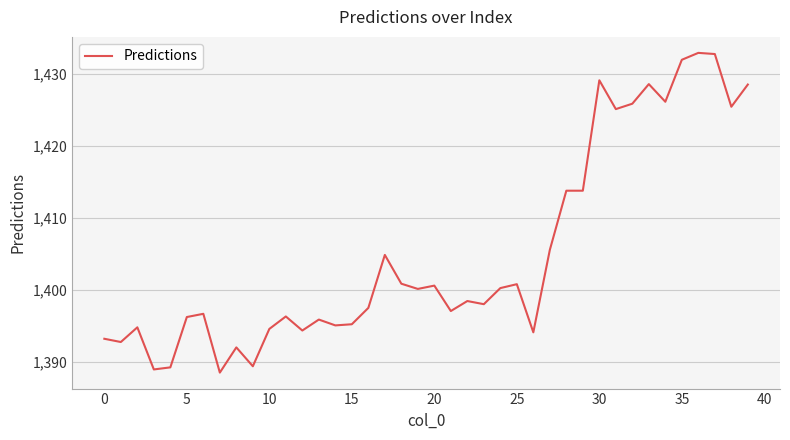

What is the greatest value displayed?

1433.0